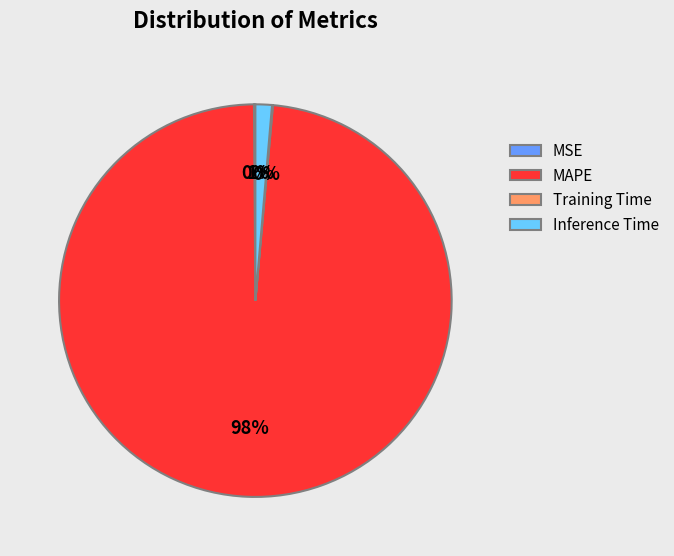

The Inference Time slice represents 9% of the pie. True or false?

False